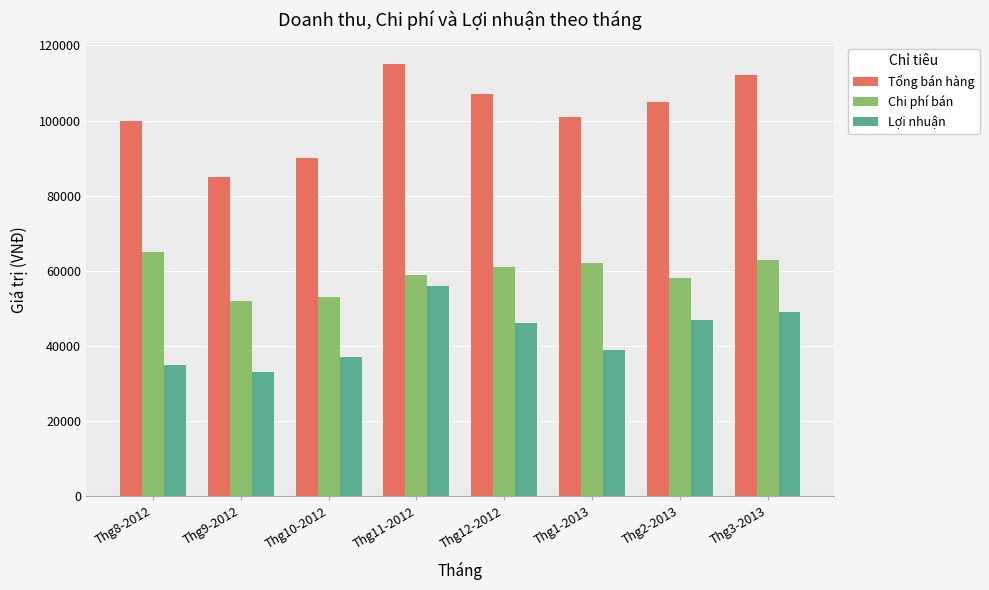

Reading right to left, transcribe all the data shown in this chart.

Tổng bán hàng: Thg3-2013=112000	Thg2-2013=105000	Thg1-2013=101000	Thg12-2012=107000	Thg11-2012=115000	Thg10-2012=90000	Thg9-2012=85000	Thg8-2012=100000
Chi phí bán: Thg3-2013=63000	Thg2-2013=58000	Thg1-2013=62000	Thg12-2012=61000	Thg11-2012=59000	Thg10-2012=53000	Thg9-2012=52000	Thg8-2012=65000
Lợi nhuận: Thg3-2013=49000	Thg2-2013=47000	Thg1-2013=39000	Thg12-2012=46000	Thg11-2012=56000	Thg10-2012=37000	Thg9-2012=33000	Thg8-2012=35000